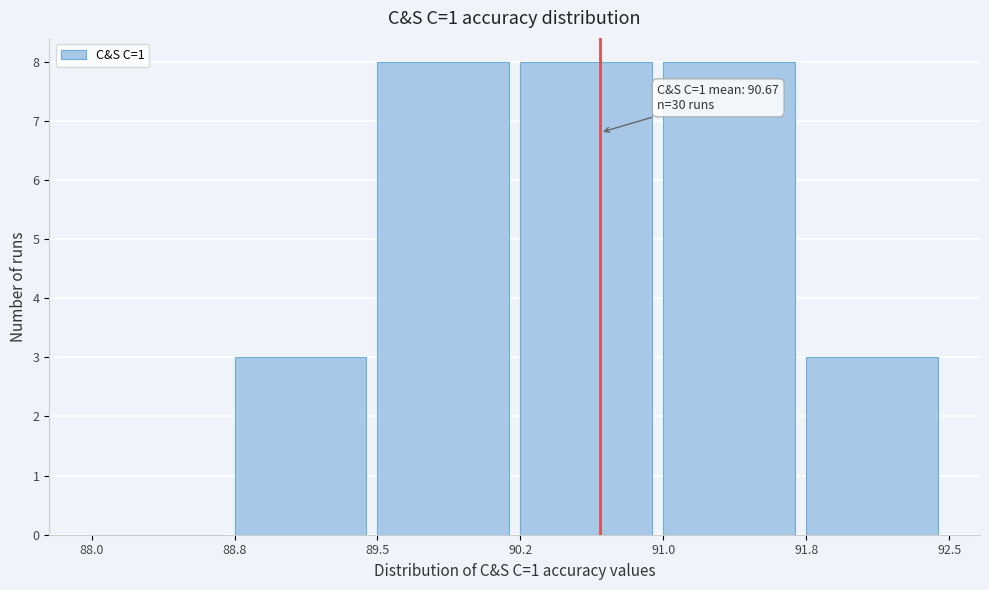

Reading right to left, extract all data points from this chart.

91.8=3	91.0=8	90.2=8	89.5=8	88.8=3	88.0=0